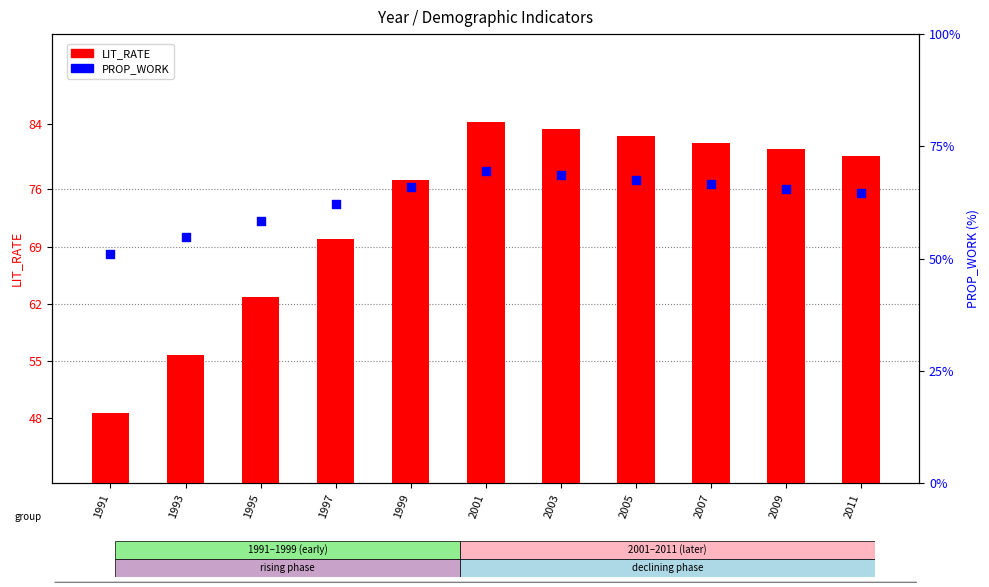

Which series has the largest total across all categories?

LIT_RATE